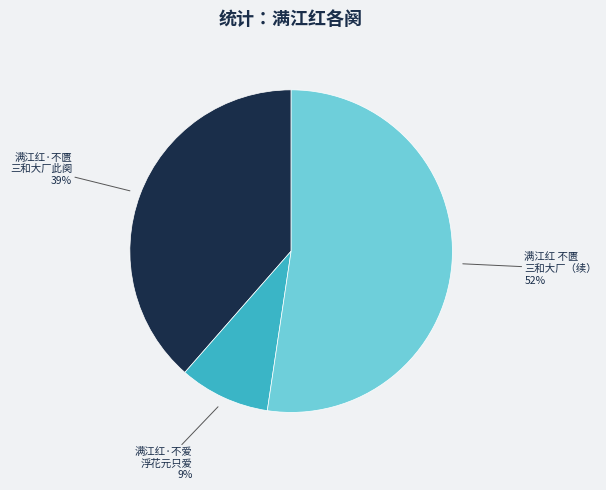

Which has a higher value, 满江红·不匮 三和大厂此阕 or 满江红·不爱 浮花元只爱?

满江红·不匮 三和大厂此阕